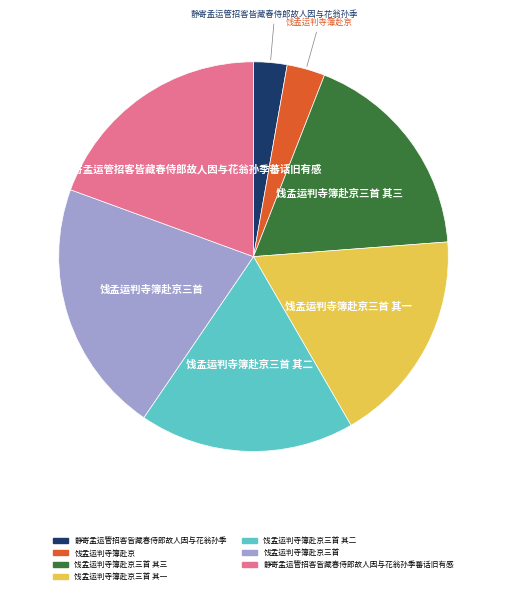

Is there a majority slice in this chart?

No